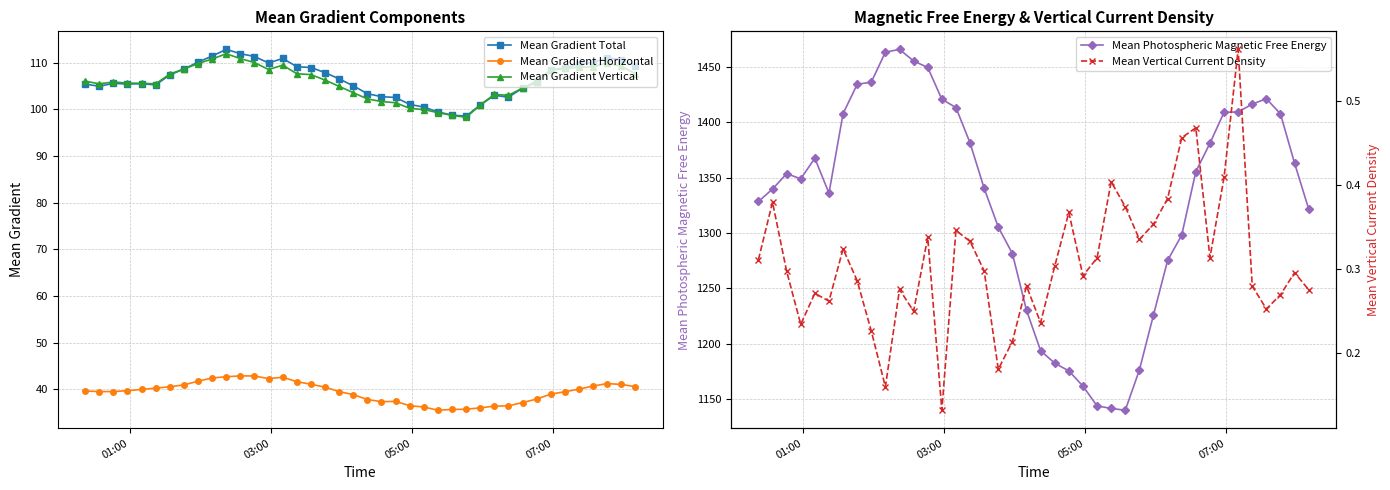

At how many categories does at least one series exceed 1242?

30